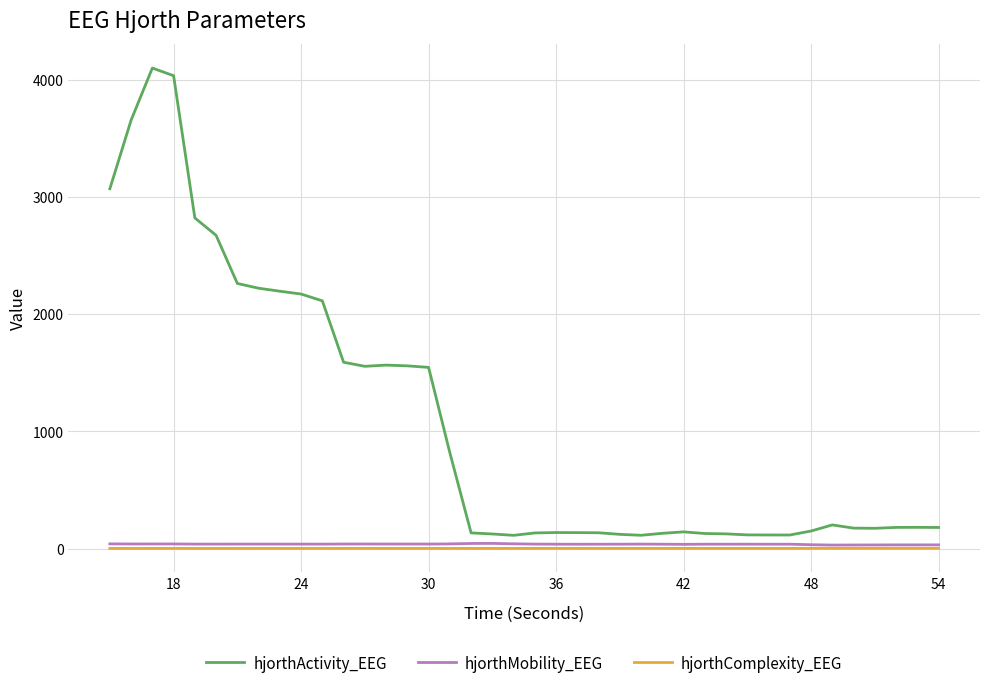

True or false: hjorthComplexity_EEG and hjorthActivity_EEG cross at least once.

False